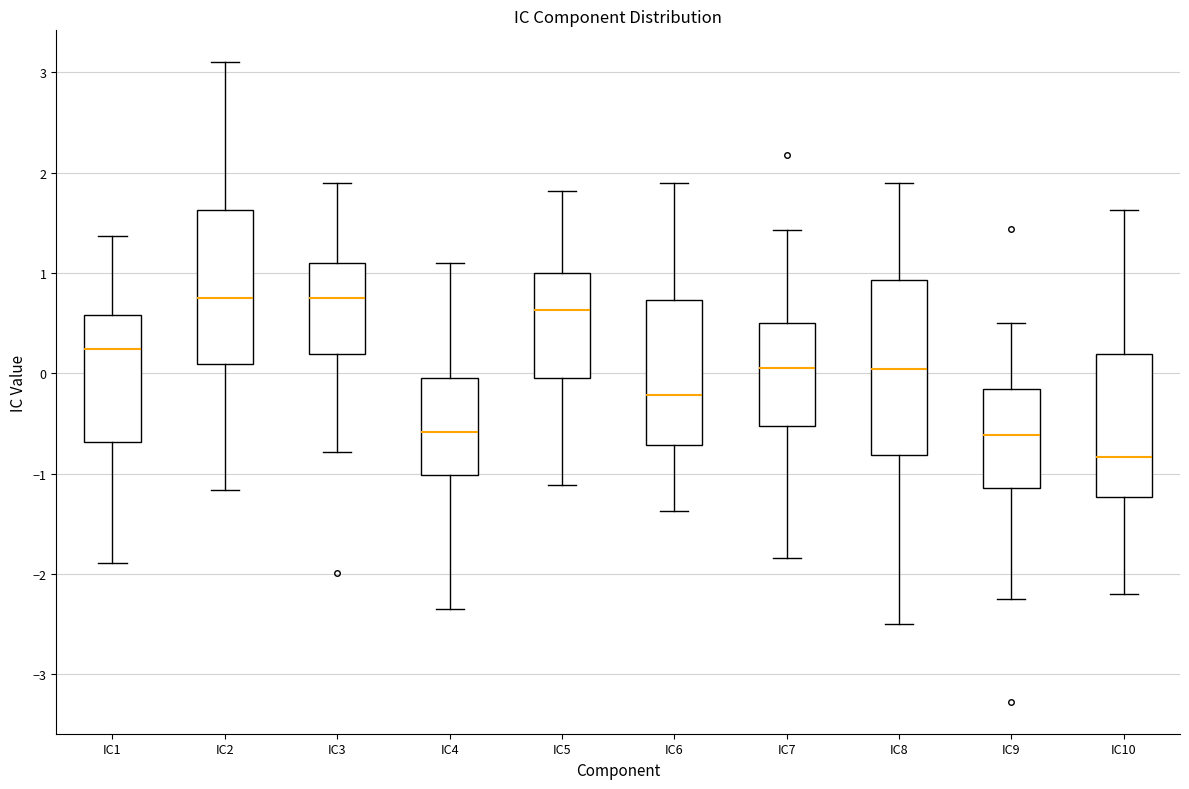

Comparing the boxes themselves (not the whiskers), which one is the tallest?

IC8